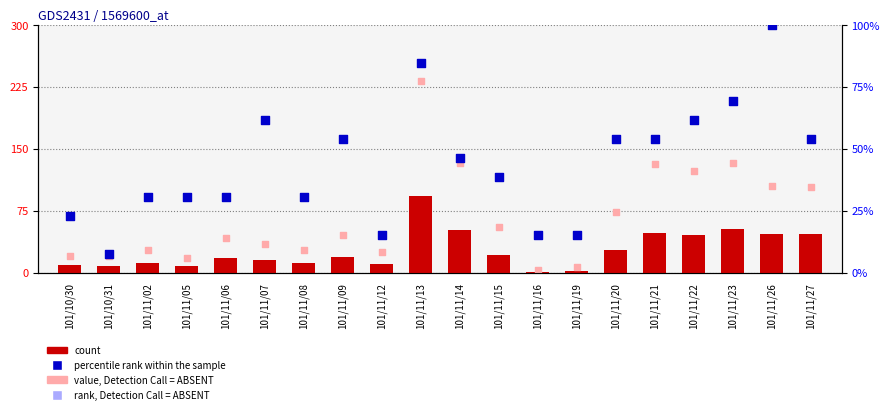

At which category is the sum across all series the highest?

101/11/13